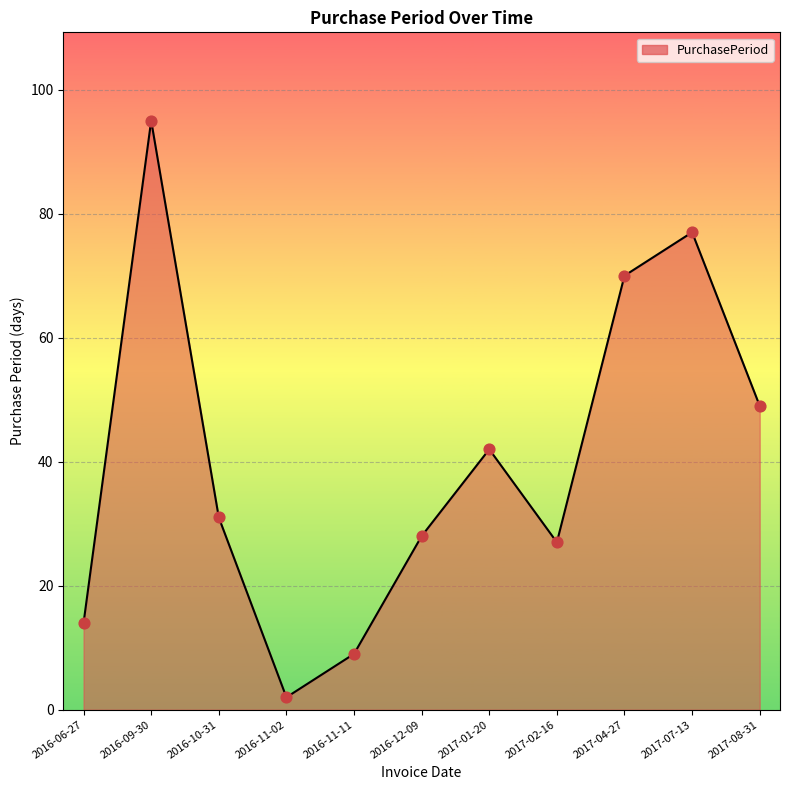

What is the change in value from 2017-01-20 to 2017-07-13?

+35